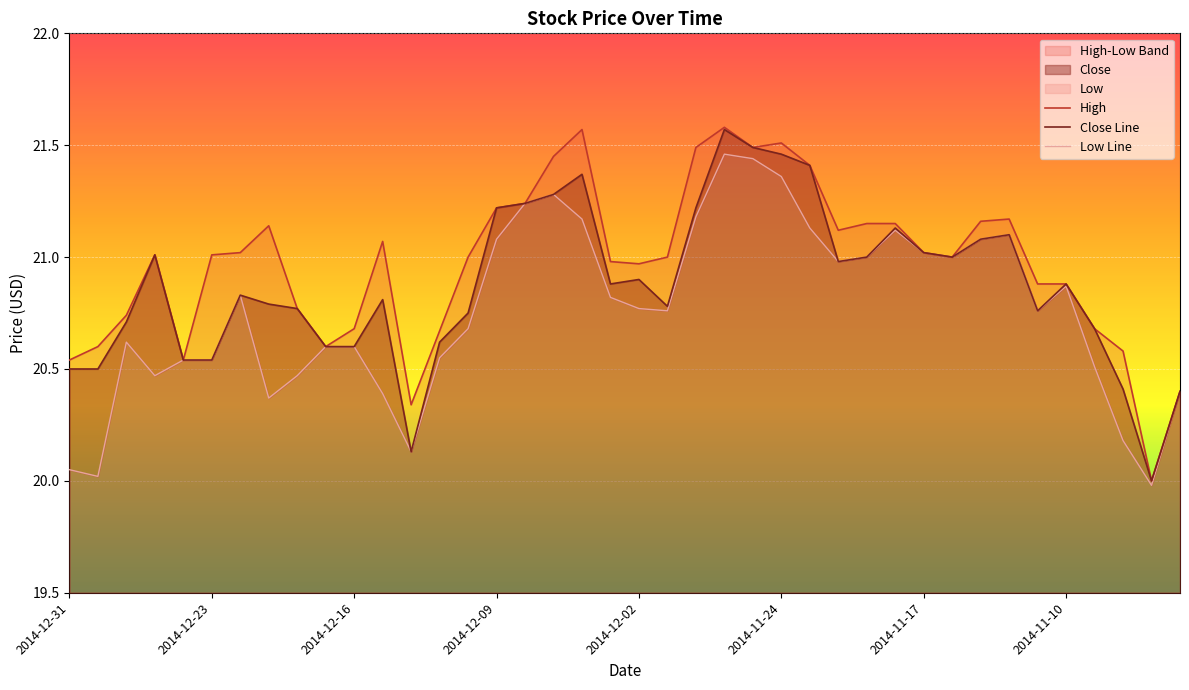

The High series shows 34.8 at 18. True or false?

False